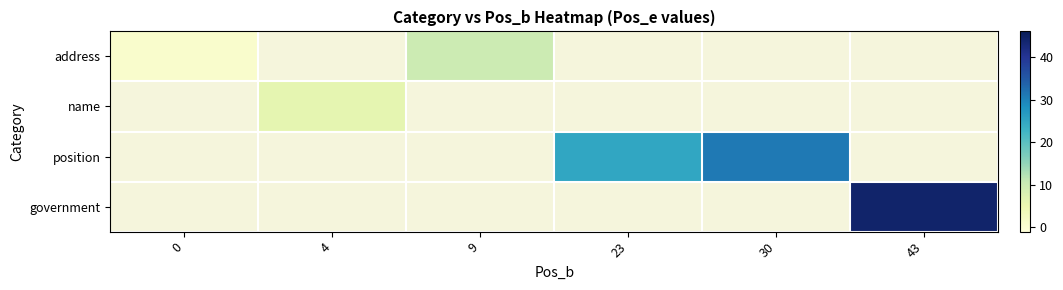

Reading left to right, transcribe all the data shown in this chart.

address: 0=1	4=0	9=10	23=0	30=0	43=0
name: 0=0	4=6	9=0	23=0	30=0	43=0
position: 0=0	4=0	9=0	23=25	30=31	43=0
government: 0=0	4=0	9=0	23=0	30=0	43=44